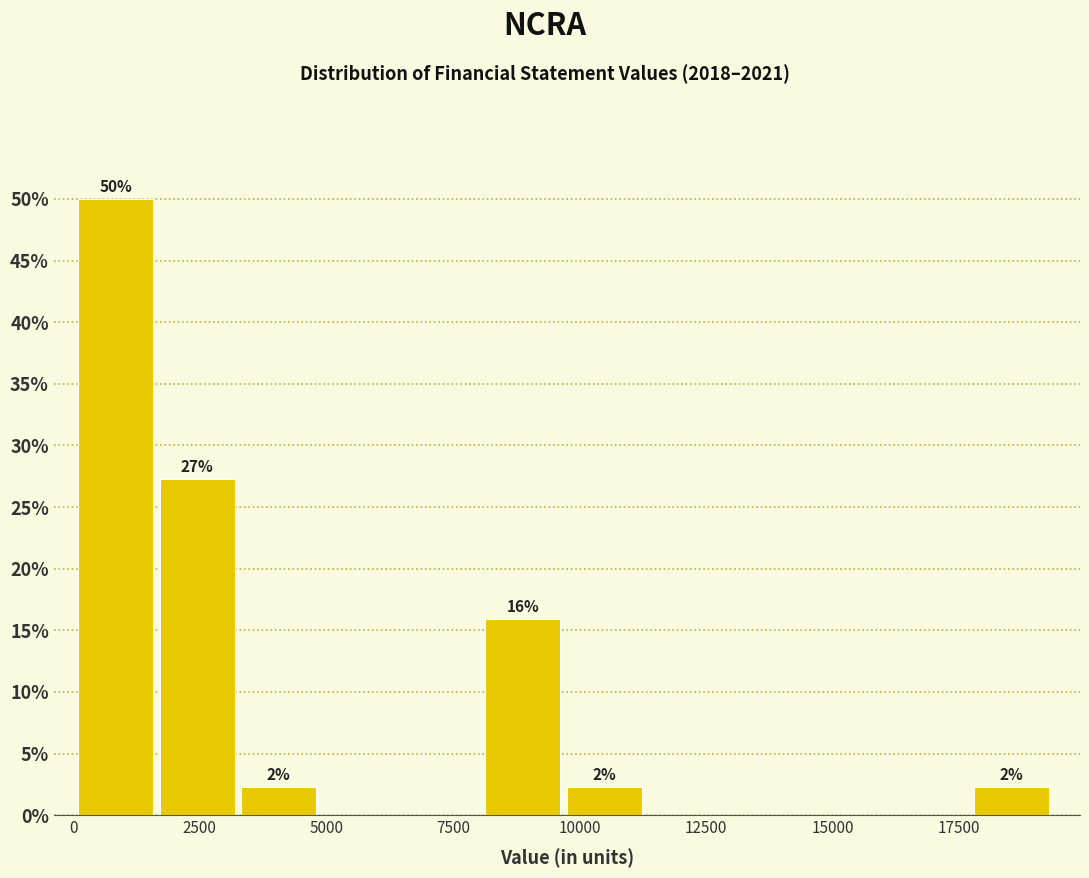

Around what value on the x-axis is the tallest bar? Give the approximate position of its centre, as read against the axis.

1000